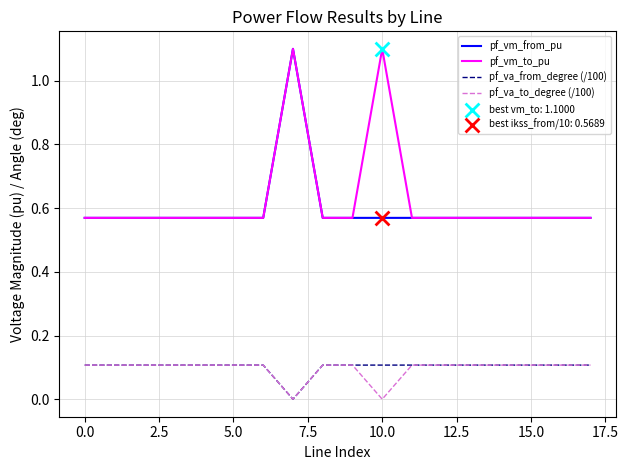

Which series contains the lowest Y value?

pf_va_from_degree (/100)